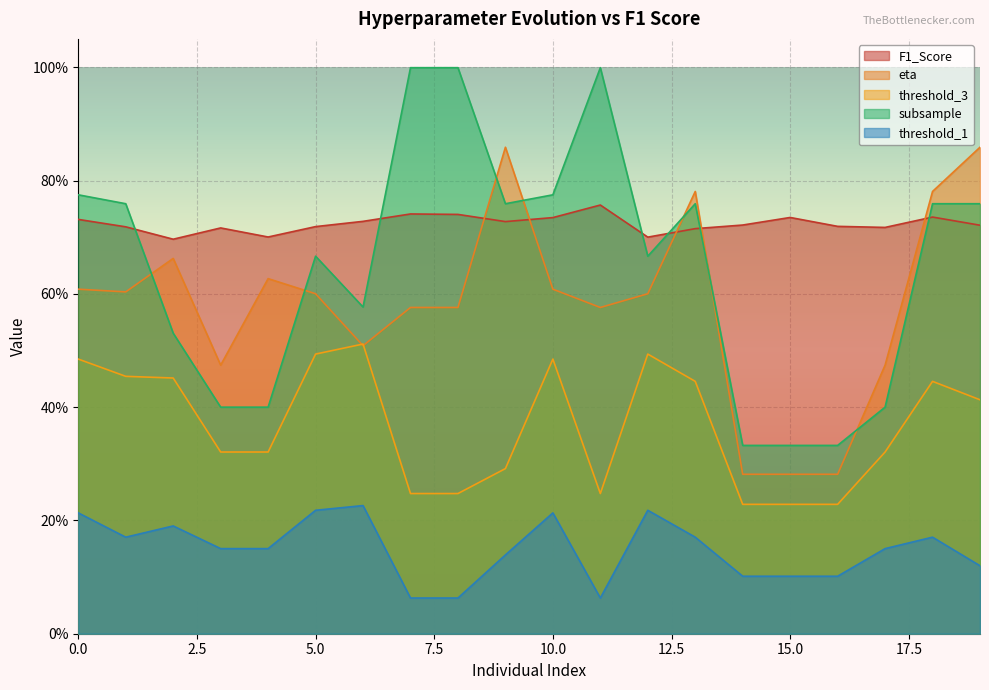

Rank the series by their maximum value, from highest to lowest.

subsample, eta, F1_Score, threshold_3, threshold_1